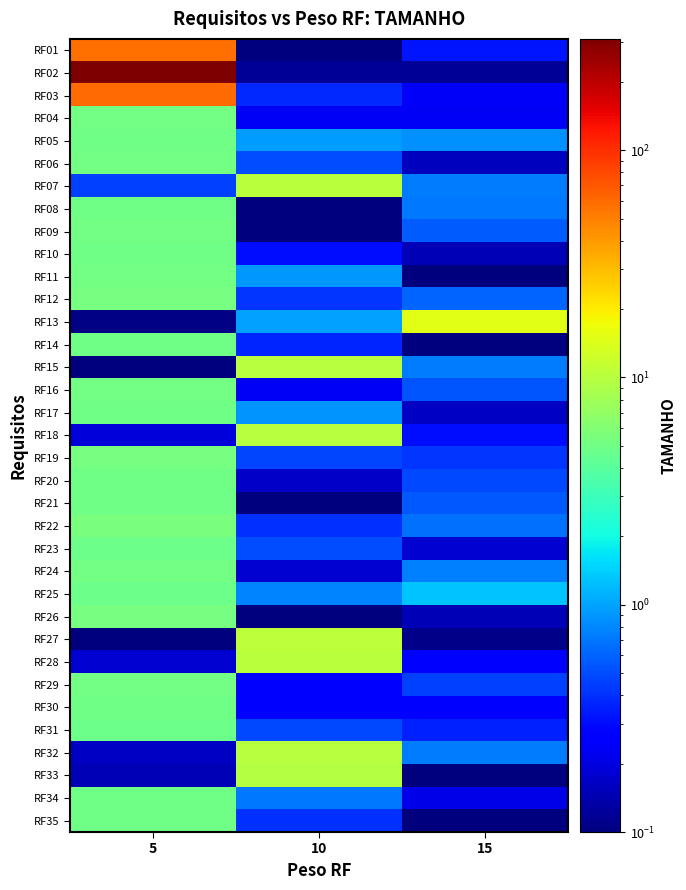

What is the difference between the highest and lowest values at 5?

308.9